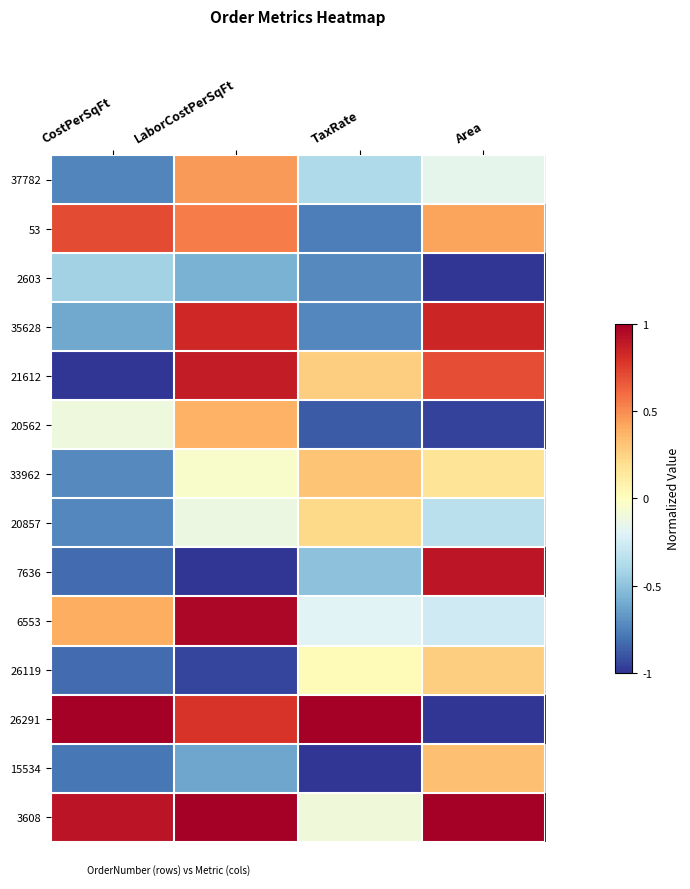

At CostPerSqFt, list the series in order from smallest to largest.

21612, 7636, 26119, 15534, 37782, 20857, 33962, 35628, 2603, 20562, 6553, 53, 3608, 26291